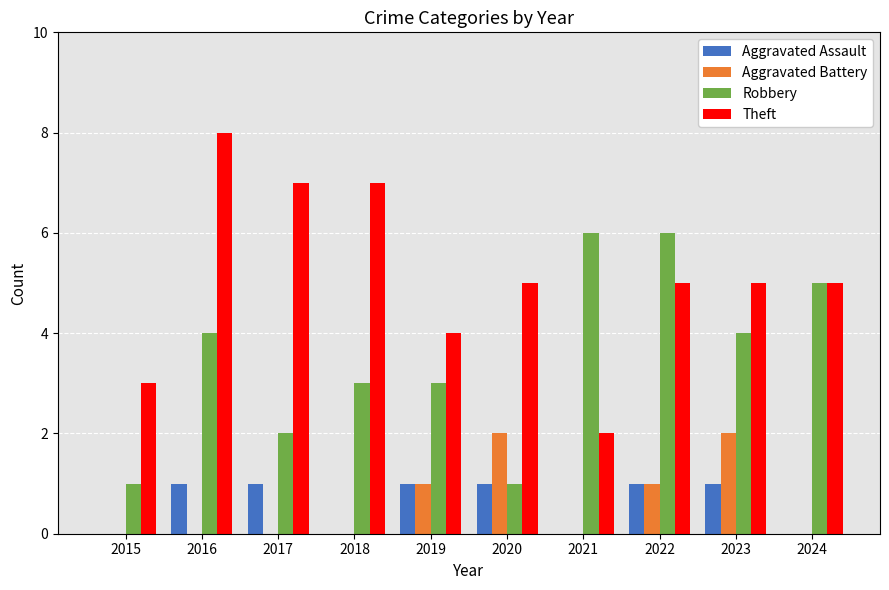

What is the sum of the Theft values at 2021 and 2015?

5